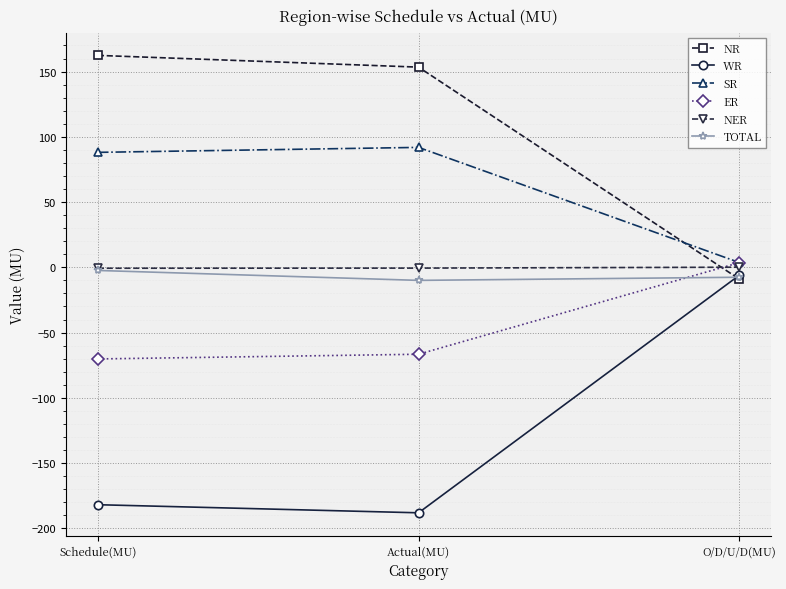

What is the minimum value shown in the chart?

-188.1